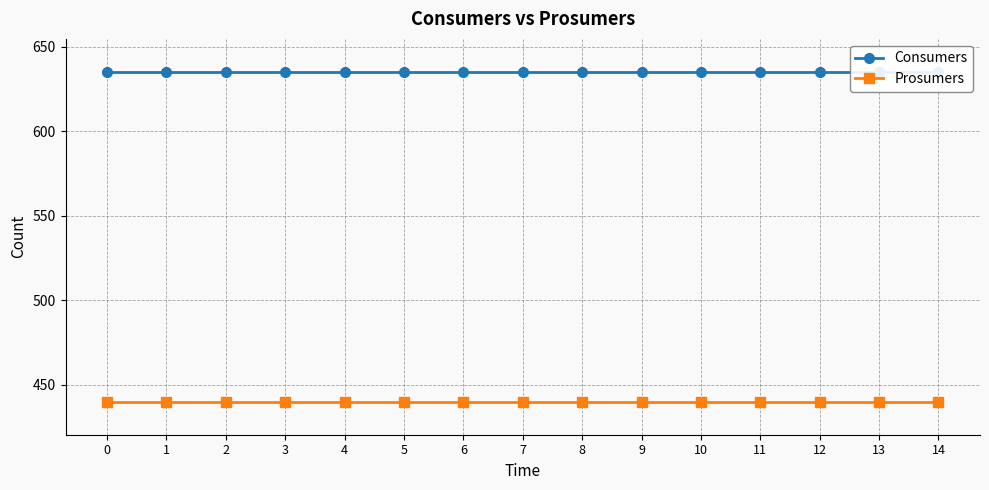

What is the difference between the highest and lowest values at 6?

195